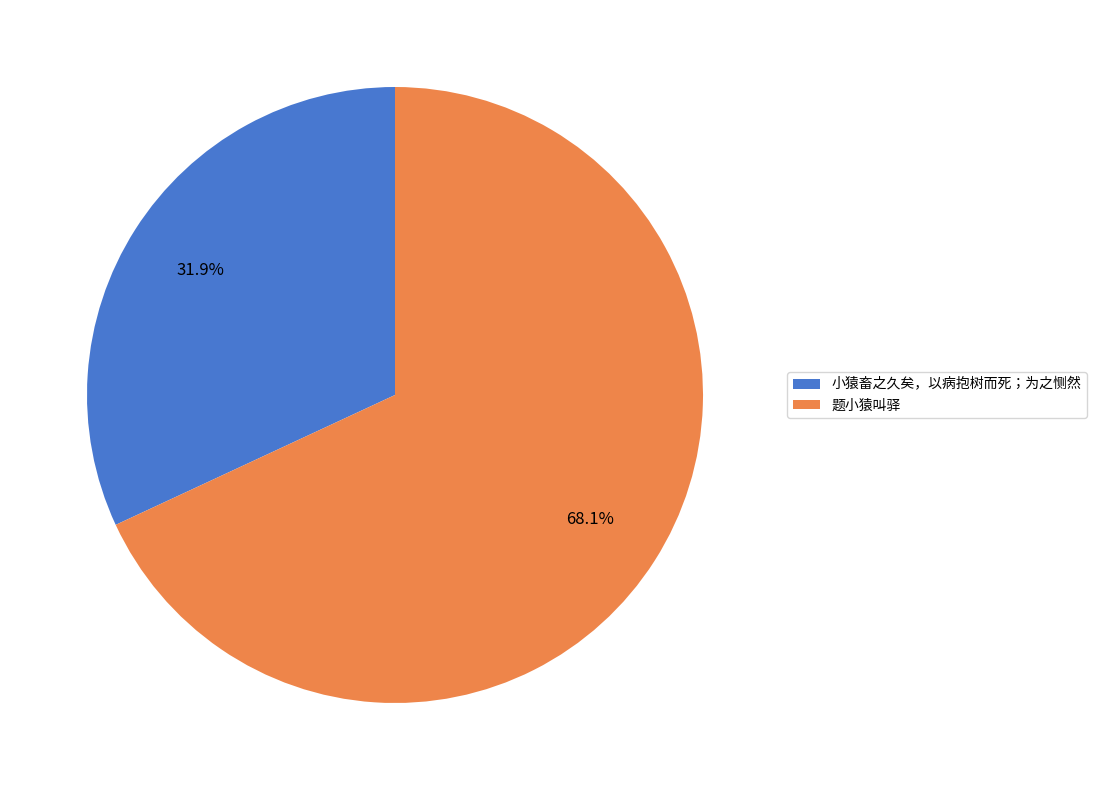

What portion of the pie excludes 题小猿叫驿?

31.9%